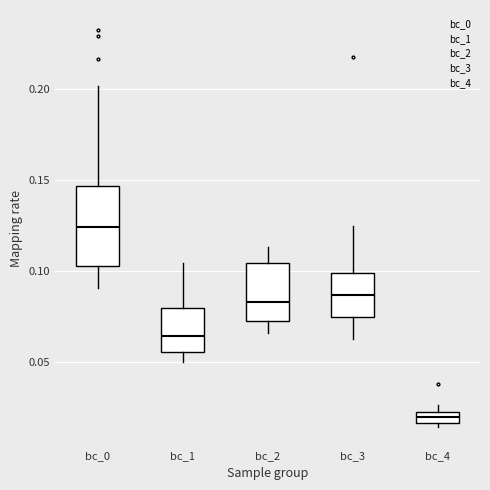

Where does the upper whisker of the box for bc_3 end on the y-axis? The values are not printed on the chart, so give them approximately, as read against the axis.

0.125